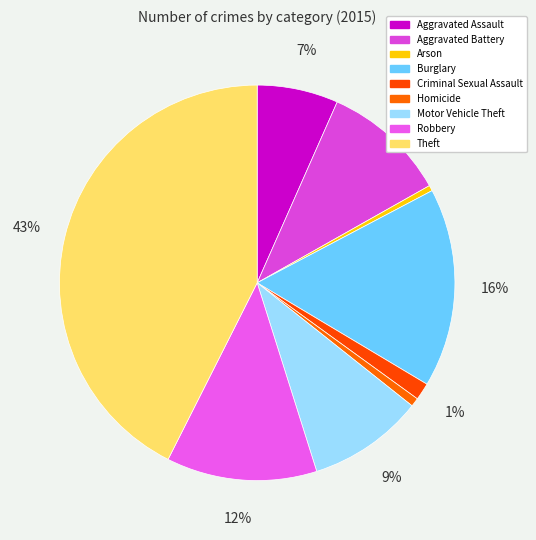

To the nearest percent, what is the average slice percentage?

11%